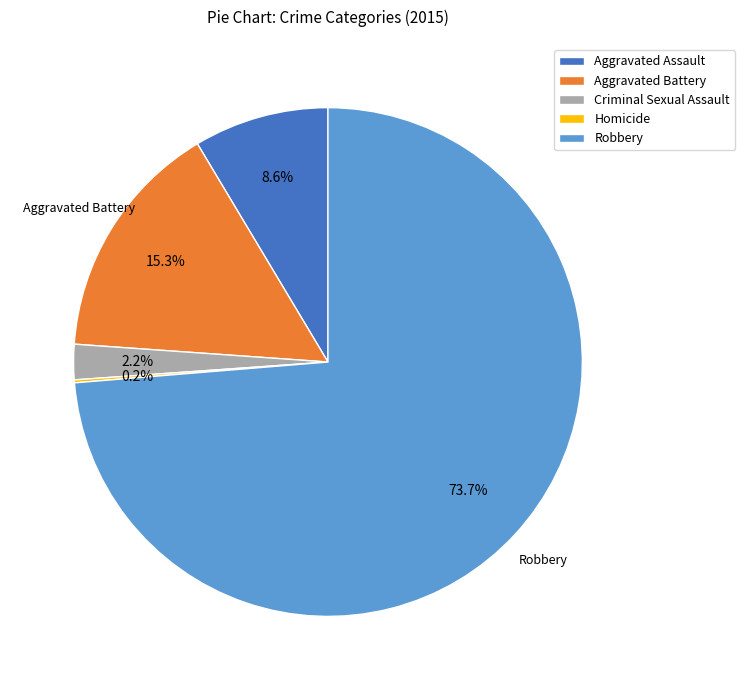

Do Aggravated Battery and Robbery together represent more than half of the pie?

Yes